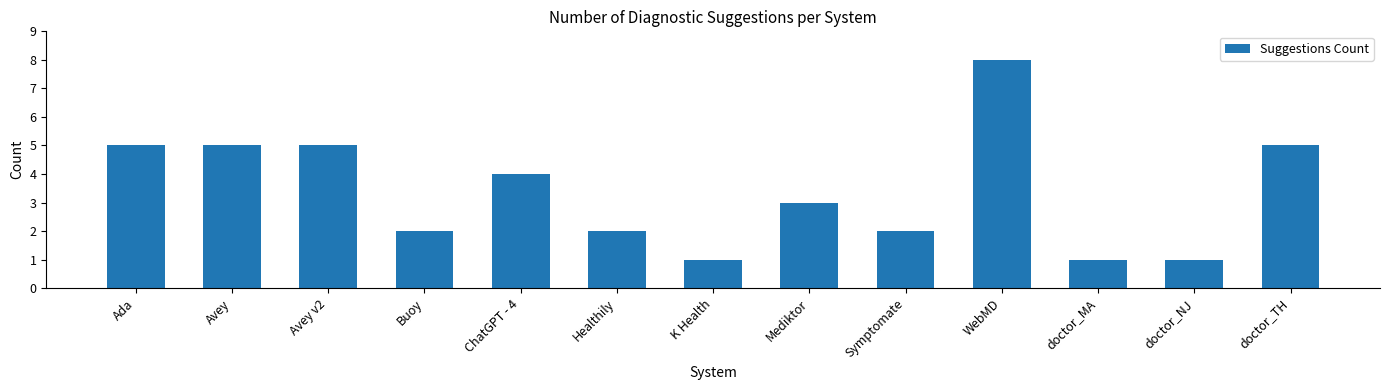

Reading left to right, transcribe all the data shown in this chart.

Ada=5	Avey=5	Avey v2=5	Buoy=2	ChatGPT - 4=4	Healthily=2	K Health=1	Mediktor=3	Symptomate=2	WebMD=8	doctor_MA=1	doctor_NJ=1	doctor_TH=5